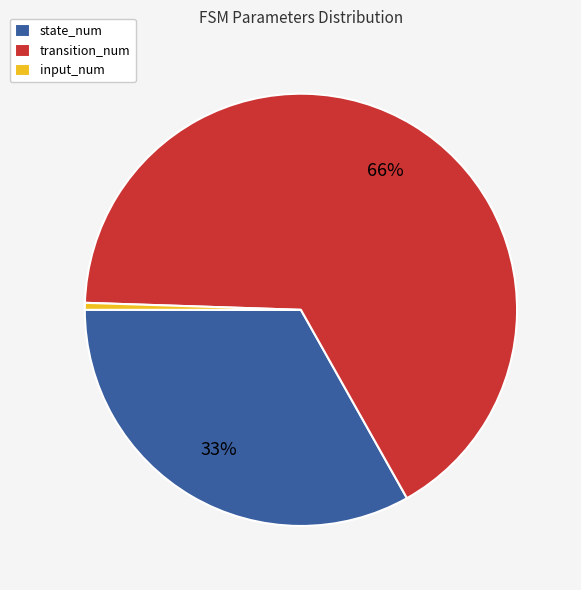

What percentage is the state_num slice, to the nearest percent?

33%